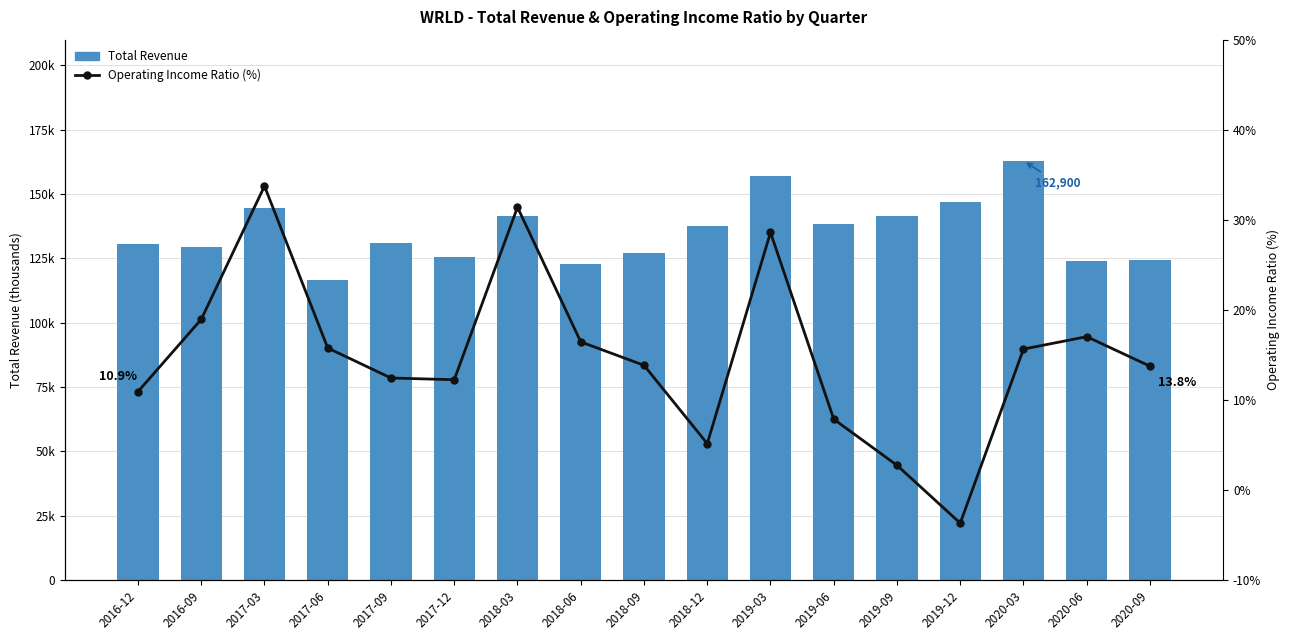

Reading right to left, what are all the values shown in this chart?

Total Revenue: 2020-09=124400.0	2020-06=123900.0	2020-03=162900.0	2019-12=147100.0	2019-09=141600.0	2019-06=138400.0	2019-03=157000.0	2018-12=137600.0	2018-09=127100.0	2018-06=122800.0	2018-03=141400.0	2017-12=125700.0	2017-09=131000.0	2017-06=116600.0	2017-03=144600.0	2016-09=129300.0	2016-12=130800.0
Operating Income Ratio (%): 2020-09=13.8	2020-06=17.0	2020-03=15.7	2019-12=-3.7	2019-09=2.8	2019-06=7.9	2019-03=28.6	2018-12=5.2	2018-09=13.8	2018-06=16.4	2018-03=31.4	2017-12=12.2	2017-09=12.4	2017-06=15.8	2017-03=33.8	2016-09=18.9	2016-12=10.9